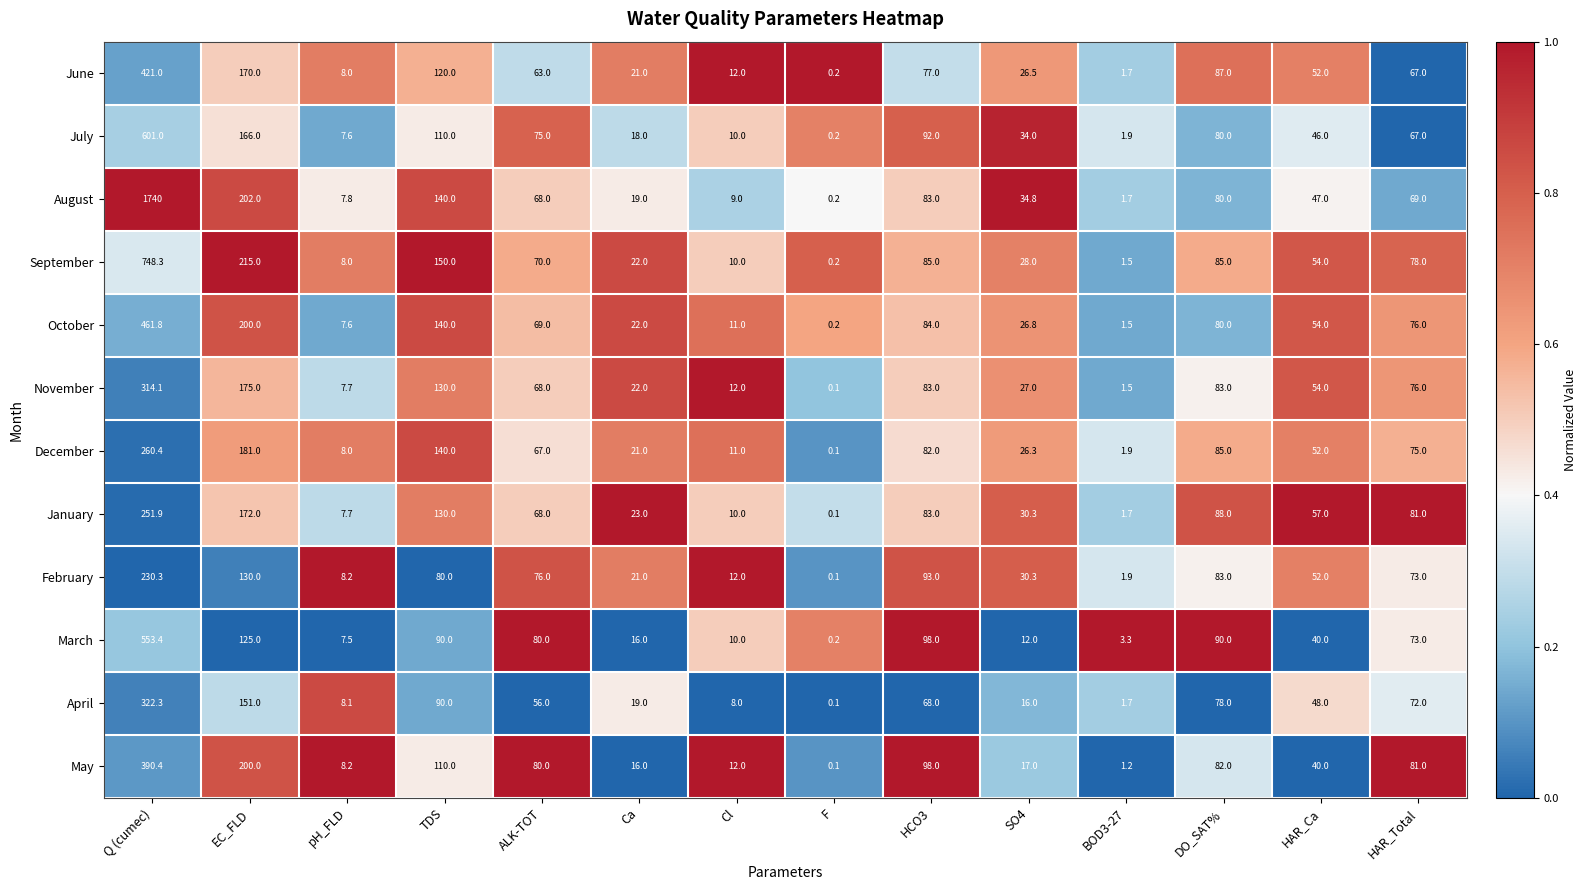

Rank the series by their maximum value, from highest to lowest.

August, September, July, March, October, June, May, April, November, December, January, February